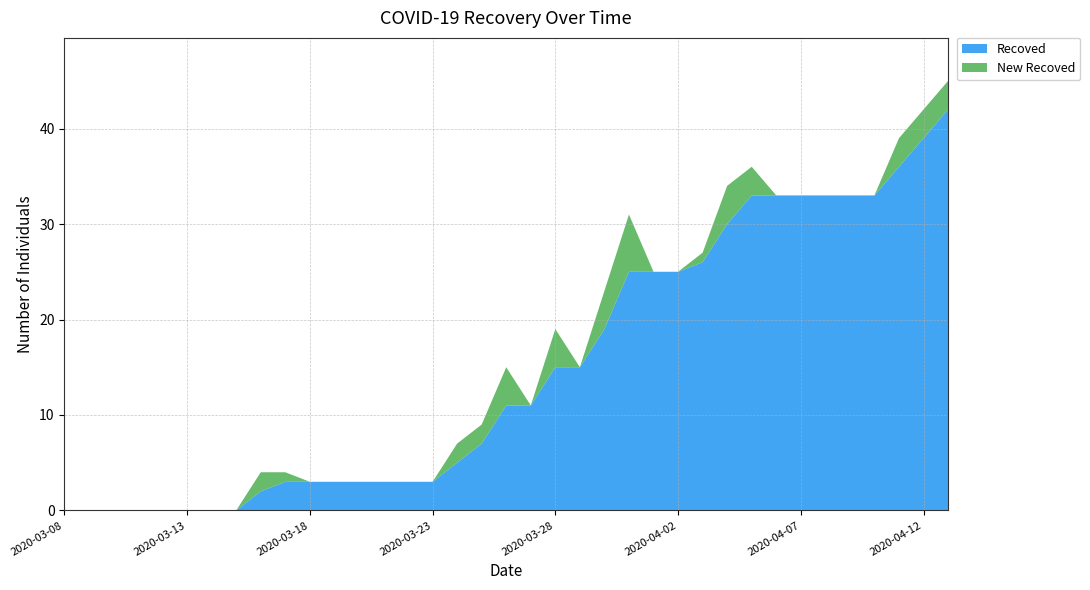

Reading right to left, what are all the values shown in this chart?

Recoved: 2020-04-13=42	2020-04-12=39	2020-04-11=36	2020-04-10=33	2020-04-09=33	2020-04-08=33	2020-04-07=33	2020-04-06=33	2020-04-05=33	2020-04-04=30	2020-04-03=26	2020-04-02=25	2020-04-01=25	2020-03-31=25	2020-03-30=19	2020-03-29=15	2020-03-28=15	2020-03-27=11	2020-03-26=11	2020-03-25=7	2020-03-24=5	2020-03-23=3	2020-03-22=3	2020-03-21=3	2020-03-20=3	2020-03-19=3	2020-03-18=3	2020-03-17=3	2020-03-16=2	2020-03-15=0	2020-03-14=0	2020-03-13=0	2020-03-12=0	2020-03-11=0	2020-03-10=0	2020-03-09=0	2020-03-08=0
New Recoved: 2020-04-13=3	2020-04-12=3	2020-04-11=3	2020-04-10=0	2020-04-09=0	2020-04-08=0	2020-04-07=0	2020-04-06=0	2020-04-05=3	2020-04-04=4	2020-04-03=1	2020-04-02=0	2020-04-01=0	2020-03-31=6	2020-03-30=4	2020-03-29=0	2020-03-28=4	2020-03-27=0	2020-03-26=4	2020-03-25=2	2020-03-24=2	2020-03-23=0	2020-03-22=0	2020-03-21=0	2020-03-20=0	2020-03-19=0	2020-03-18=0	2020-03-17=1	2020-03-16=2	2020-03-15=0	2020-03-14=0	2020-03-13=0	2020-03-12=0	2020-03-11=0	2020-03-10=0	2020-03-09=0	2020-03-08=0